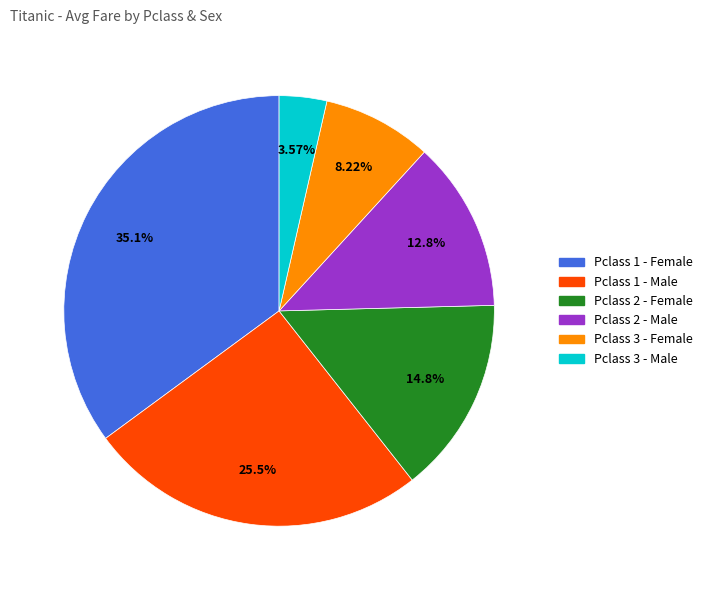

Does any single category account for the majority?

No